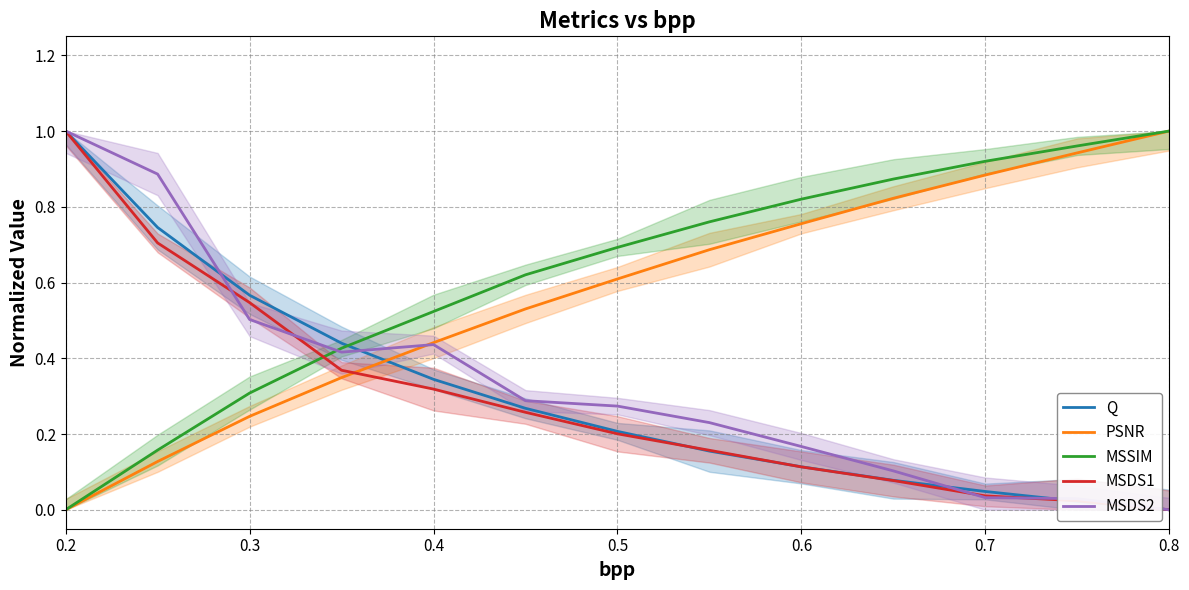

True or false: Q and MSSIM cross at least once.

True